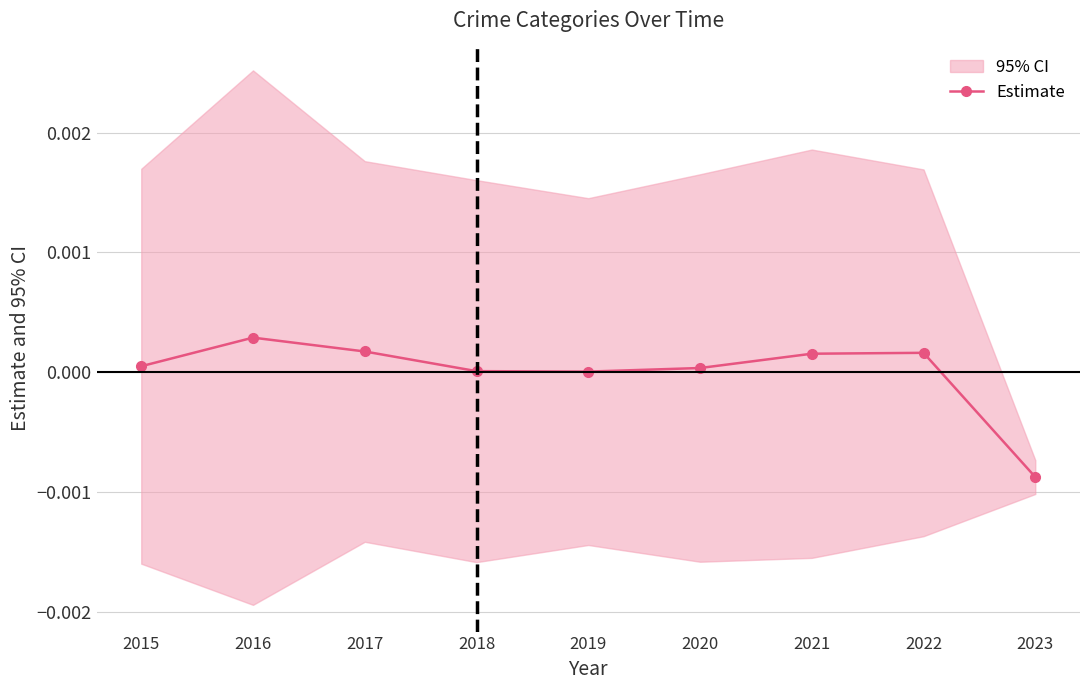

Where is the first local minimum?

2019